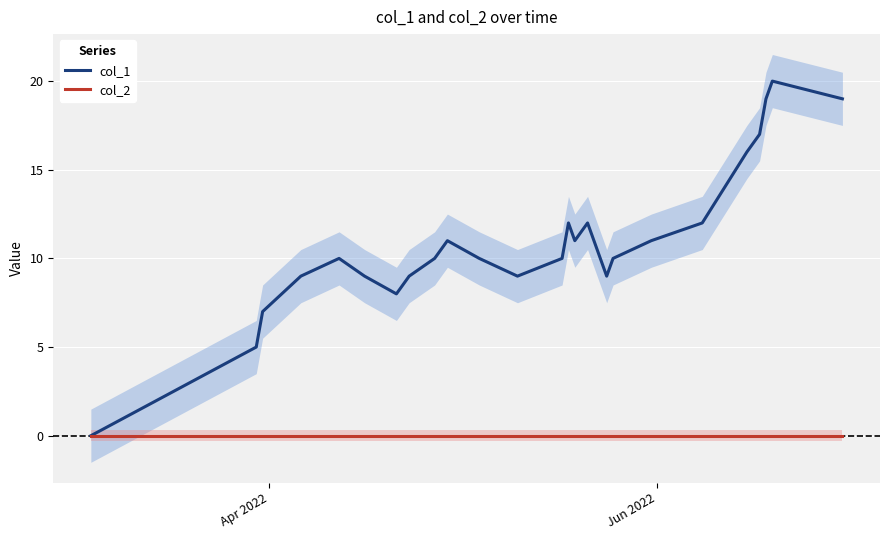

What is the highest value of the col_1 series?

20